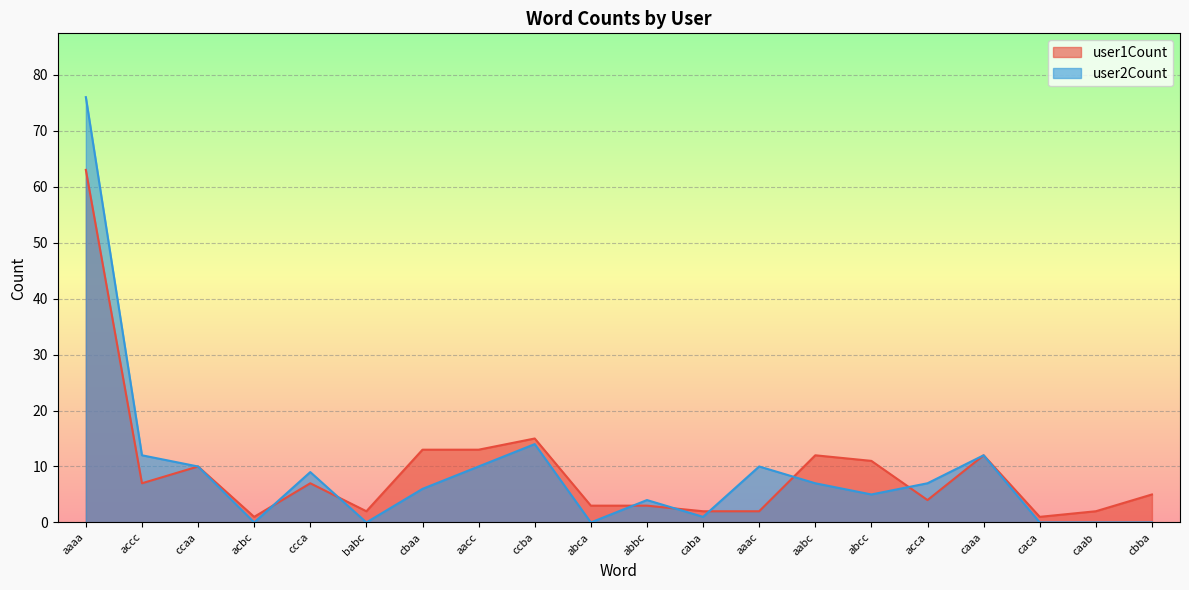

Reading right to left, transcribe all the data shown in this chart.

user1Count: 5	2	1	12	4	11	12	2	2	3	3	15	13	13	2	7	1	10	7	63
user2Count: 0	0	0	12	7	5	7	10	1	4	0	14	10	6	0	9	0	10	12	76